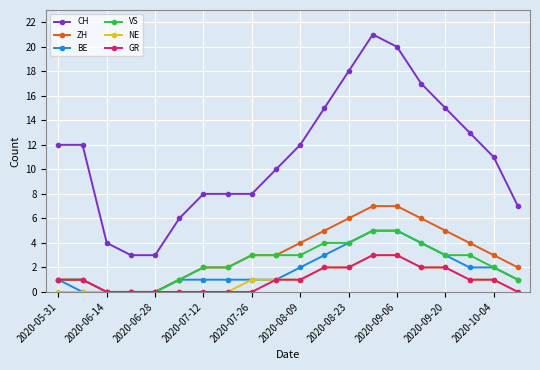

What are all the series names shown in the legend?

CH, ZH, BE, VS, NE, GR